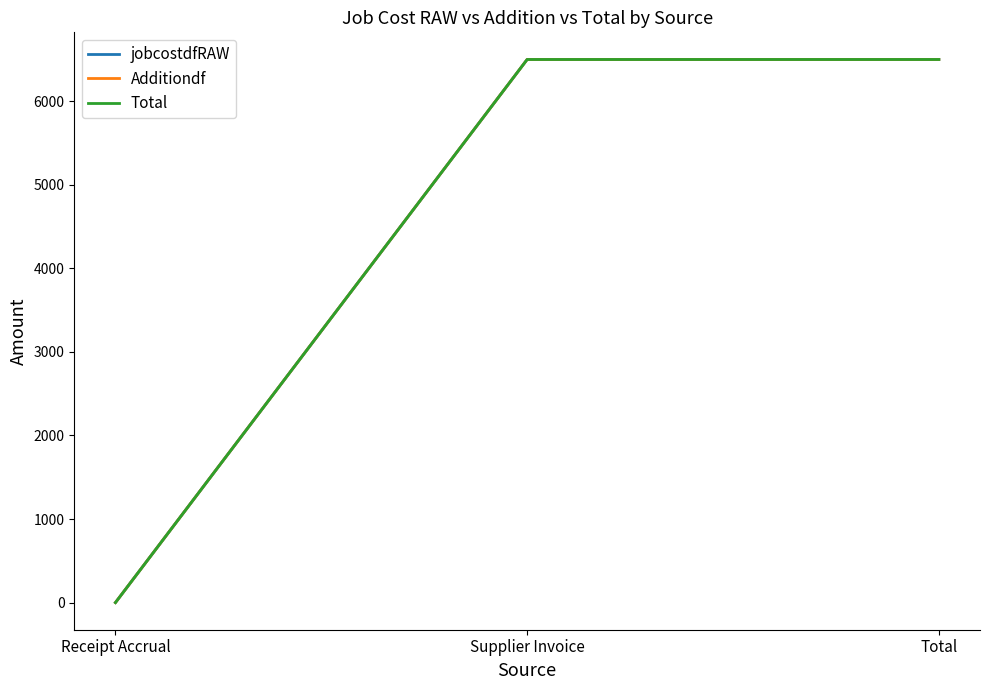

Which series has the widest spread of values?

jobcostdfRAW